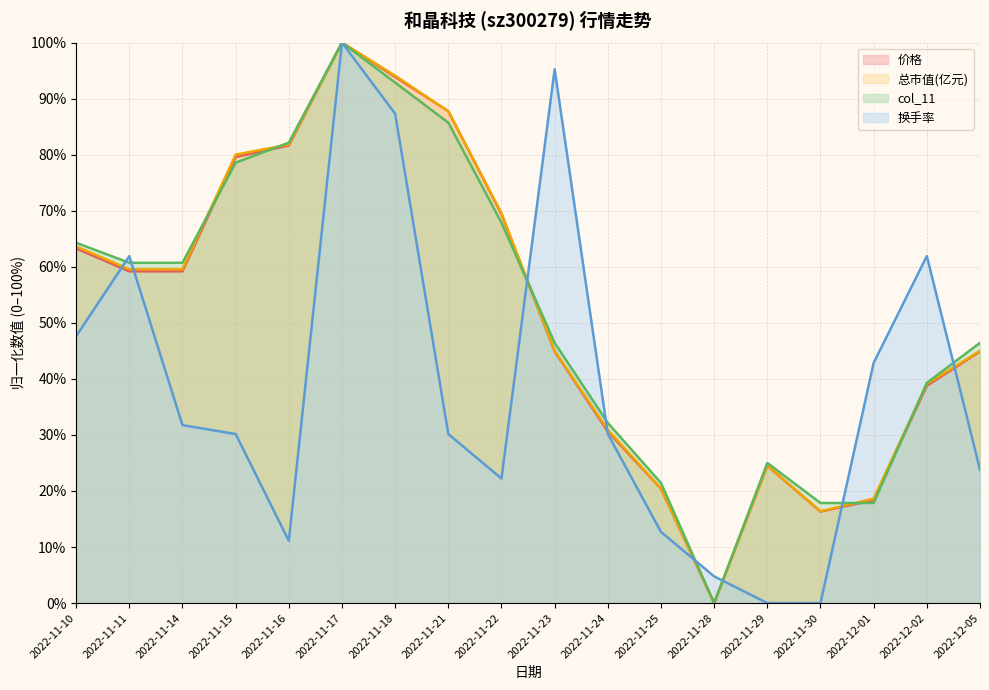

What is the label of the 11th point from the right?

2022-11-21